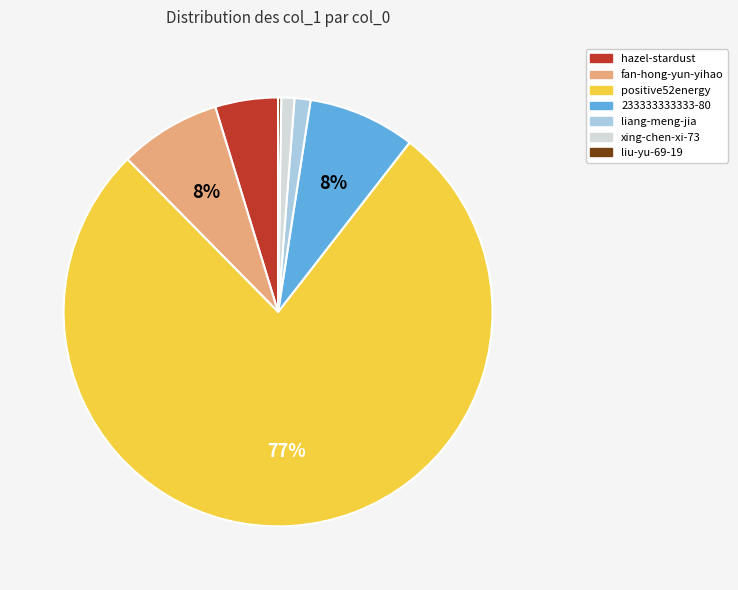

Is fan-hong-yun-yihao the majority of the pie?

No